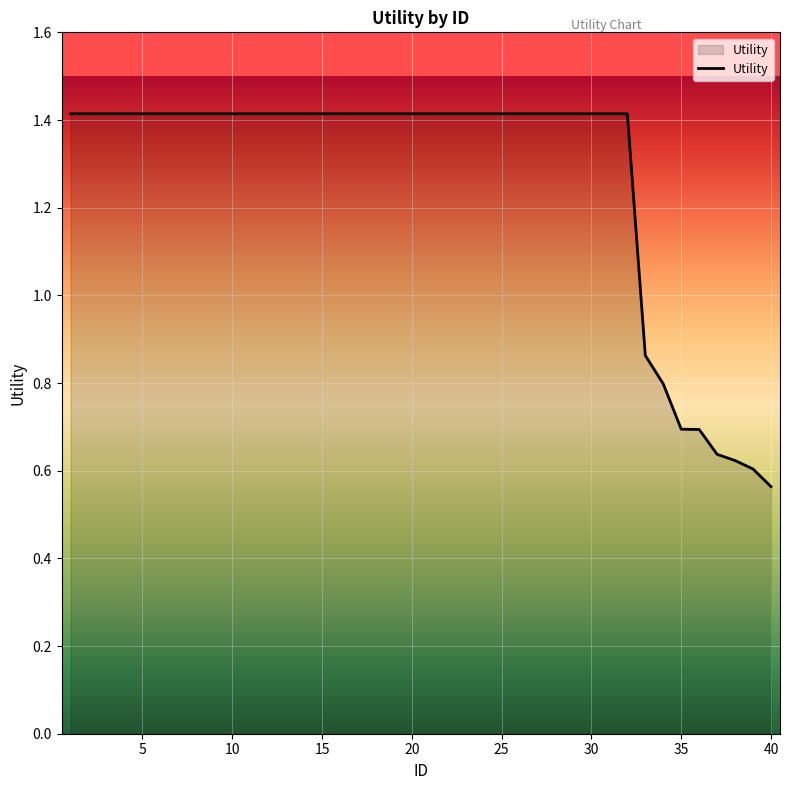

What is the greatest value displayed?

1.4